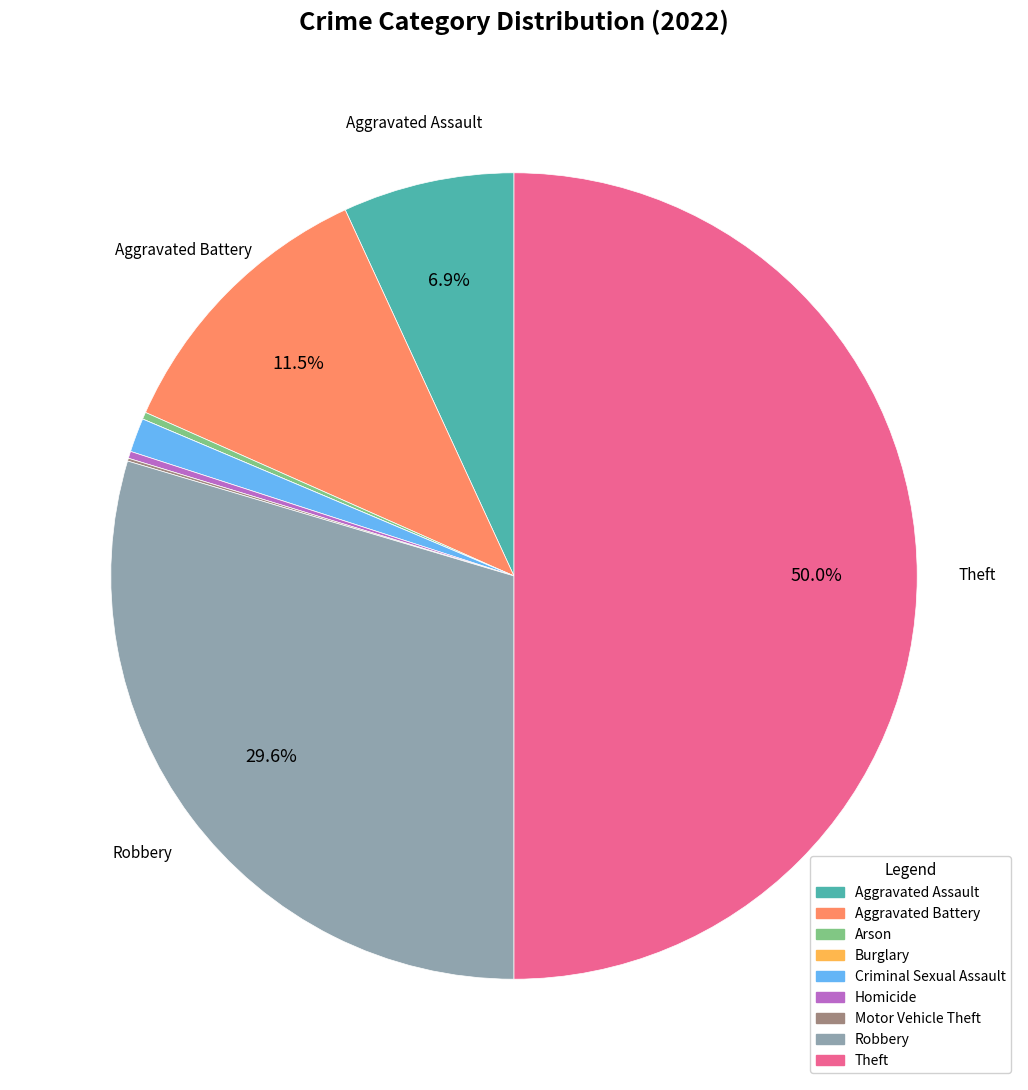

What is the largest slice in the pie chart?

Theft